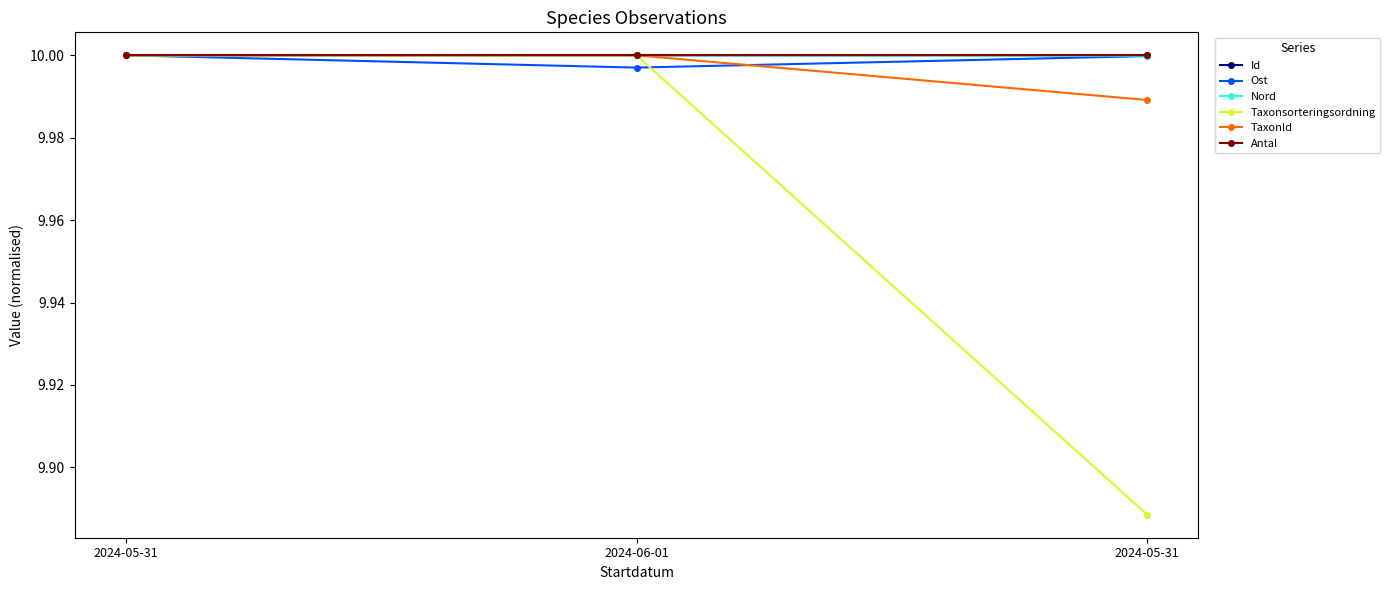

True or false: Id has a value of 6.2 at 2024-05-31.

False